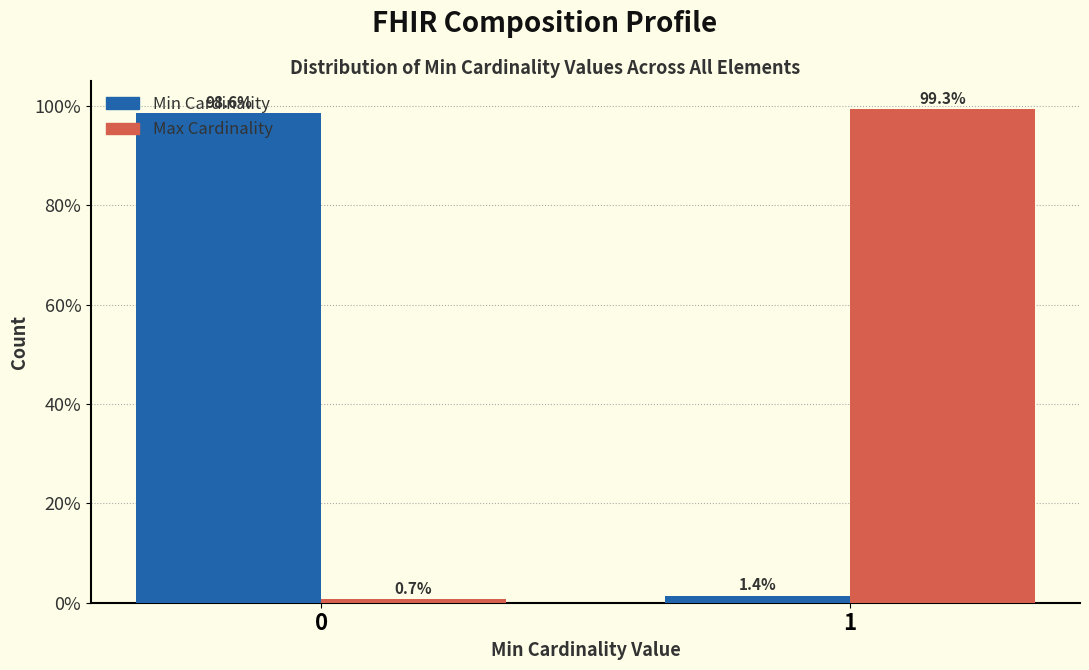

Reading left to right, transcribe all the data shown in this chart.

Min Cardinality: 0=98.6	1=1.4
Max Cardinality: 0=0.7	1=99.3